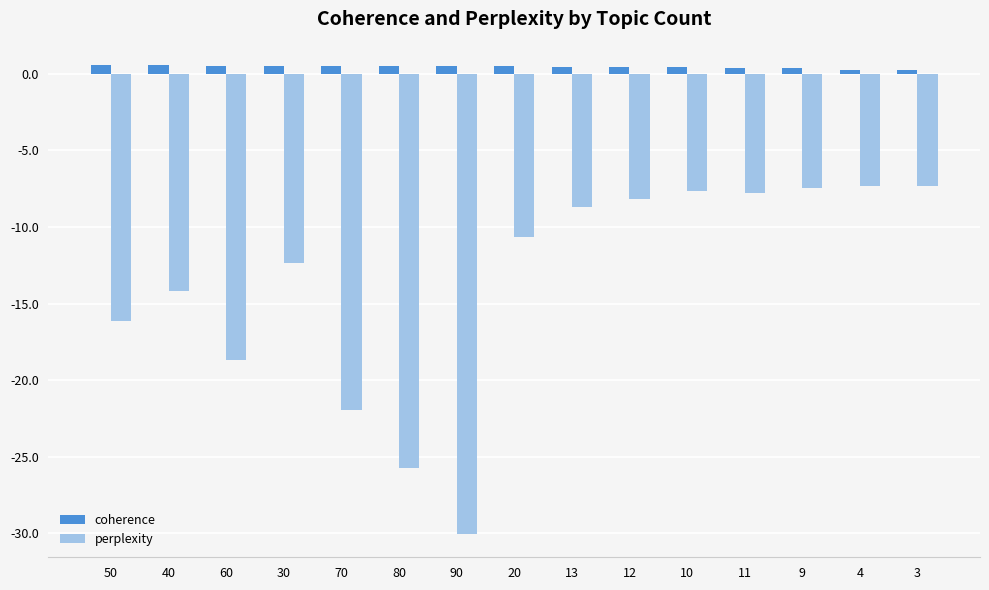

What position from the right is 70?

11